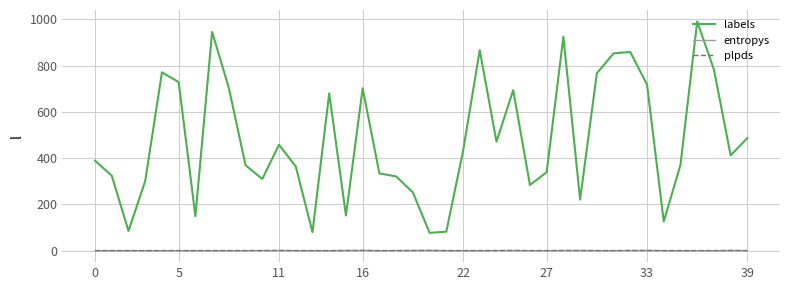

Which series has the largest total across all categories?

labels